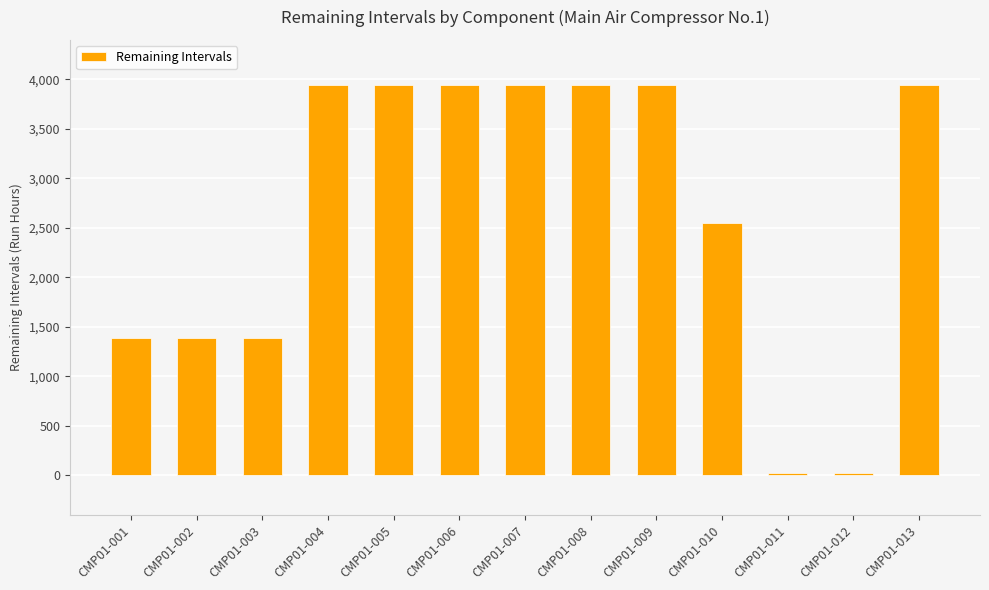

What is the difference between the maximum and minimum values?

3920.6